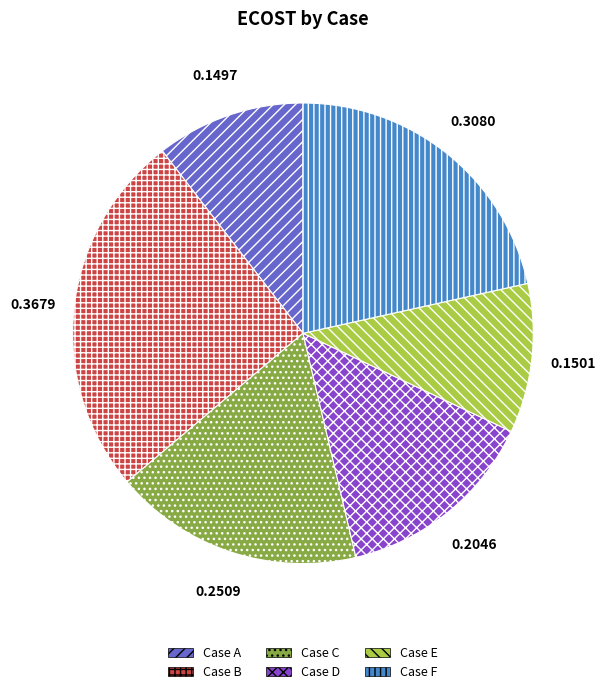

The Case C slice represents 18% of the pie. True or false?

True